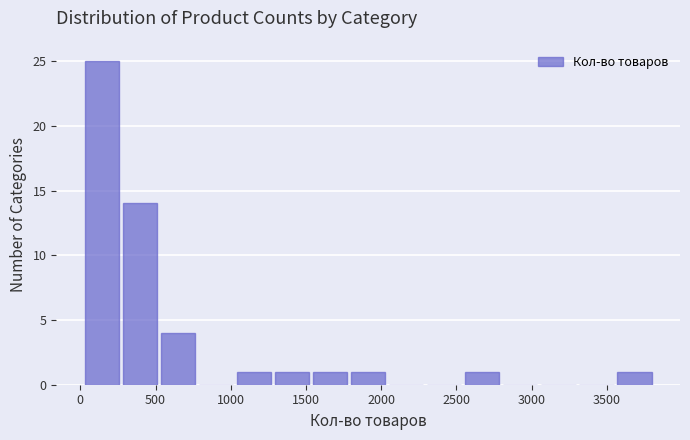

Reading left to right, transcribe this chart: for each bar, give the range it covers on the x-axis and its height. Neither the bar edges nor the heights are printed on the chart, so give them approximately, as read against the axes.

0 to 250: 25
250 to 500: 14
500 to 750: 4
750 to 1050: 0
1050 to 1300: 1
1300 to 1550: 1
1550 to 1800: 1
1800 to 2050: 1
2050 to 2300: 0
2300 to 2550: 0
2550 to 2800: 1
2800 to 3050: 0
3050 to 3300: 0
3300 to 3550: 0
3550 to 3800: 1